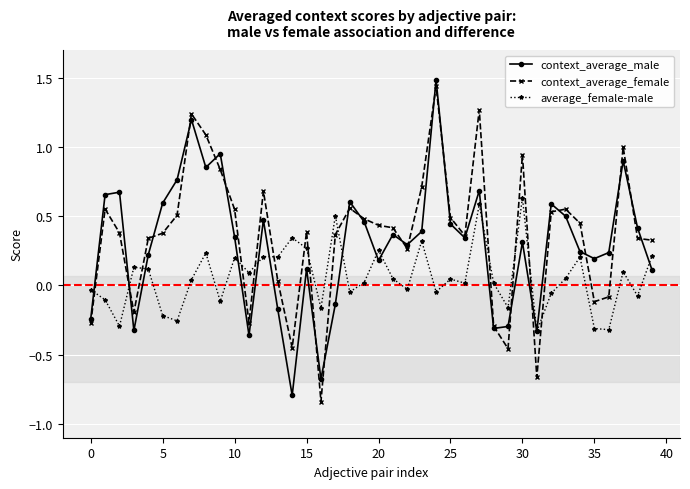

List the series in order of their peak value, lowest first.

average_female-male, context_average_female, context_average_male